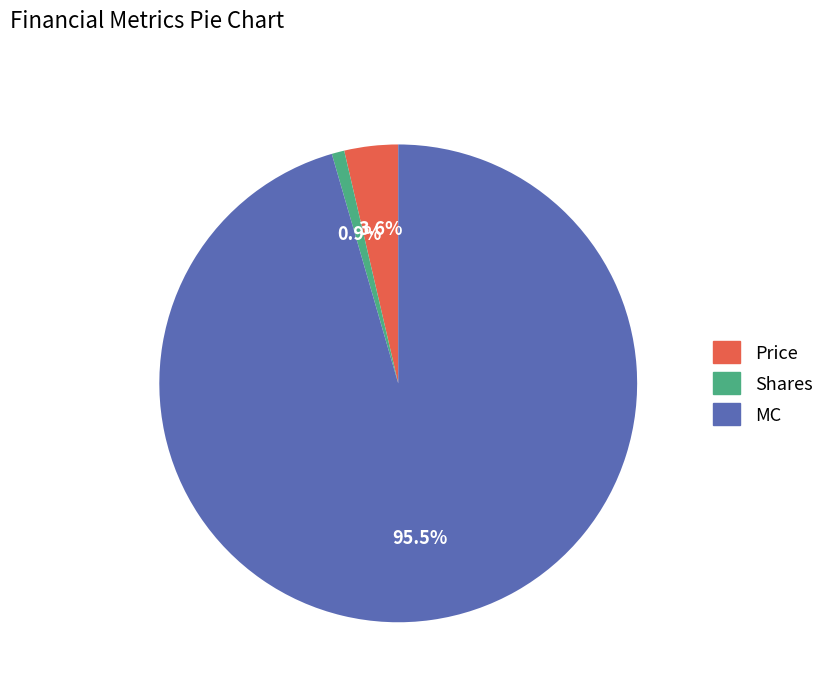

Which has a higher value, Shares or MC?

MC